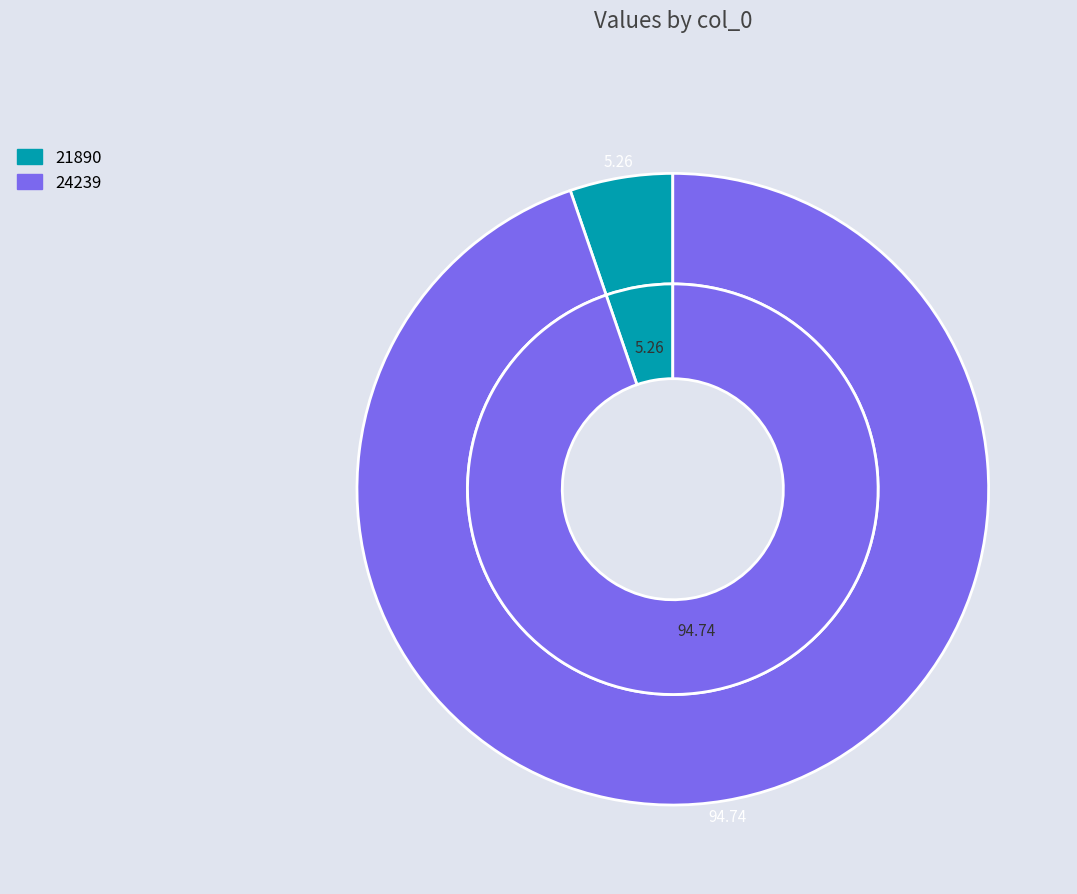

Count the number of slices in the pie.

2